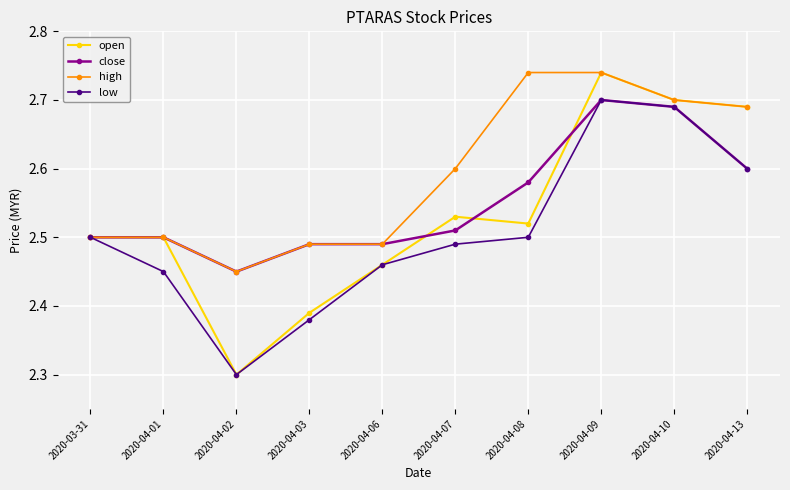

Rank the series by their average value, from lowest to highest.

low, open, close, high